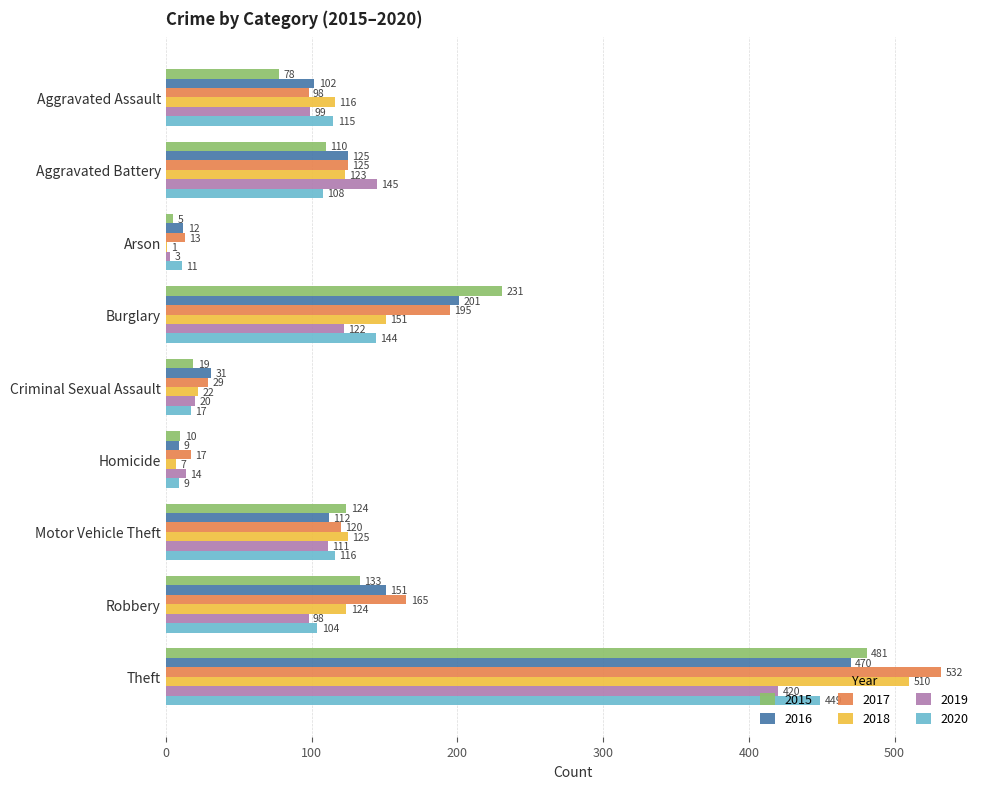

The value of 2019 at Robbery is 26. True or false?

False